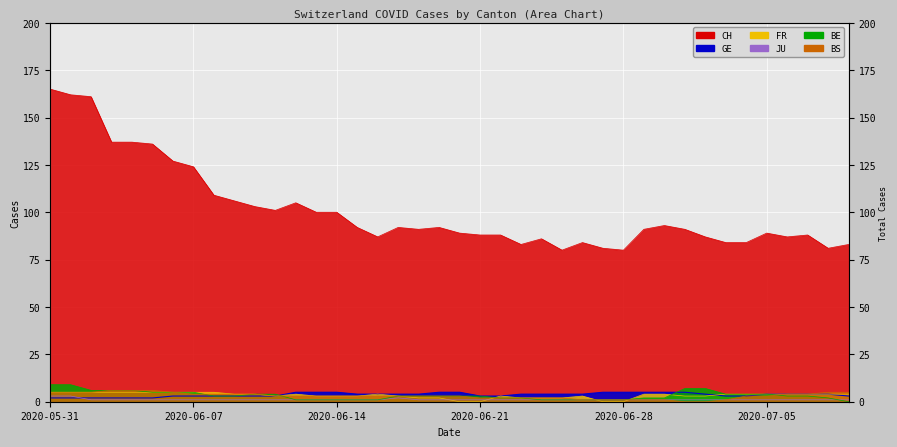

What is the label of the 11th point from the left?

2020-06-10